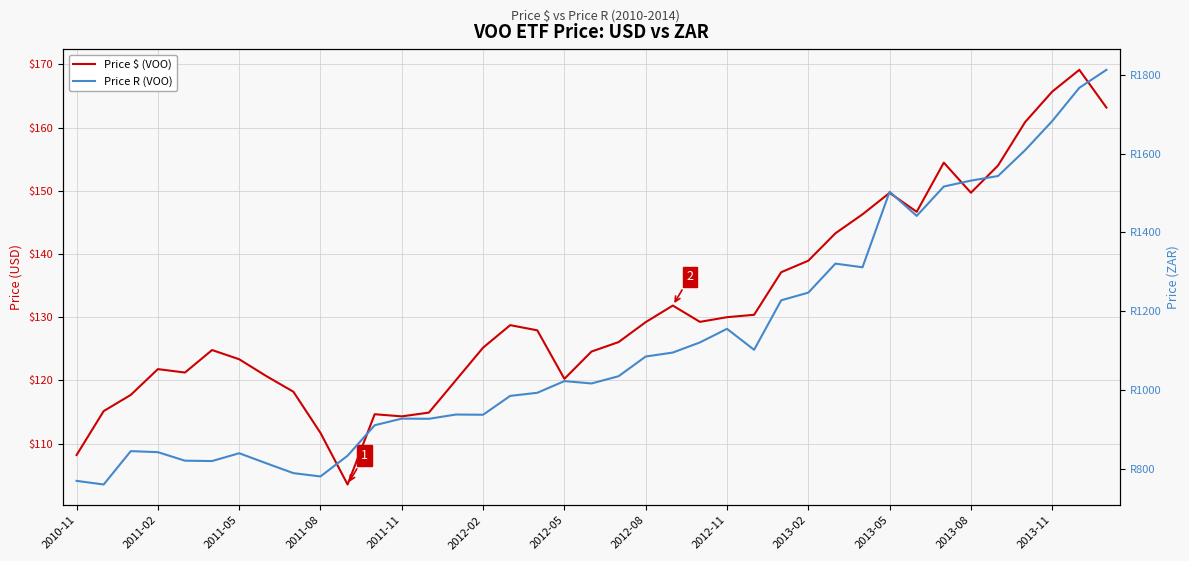

True or false: Price R (VOO) and Price $ (VOO) intersect in this chart.

False